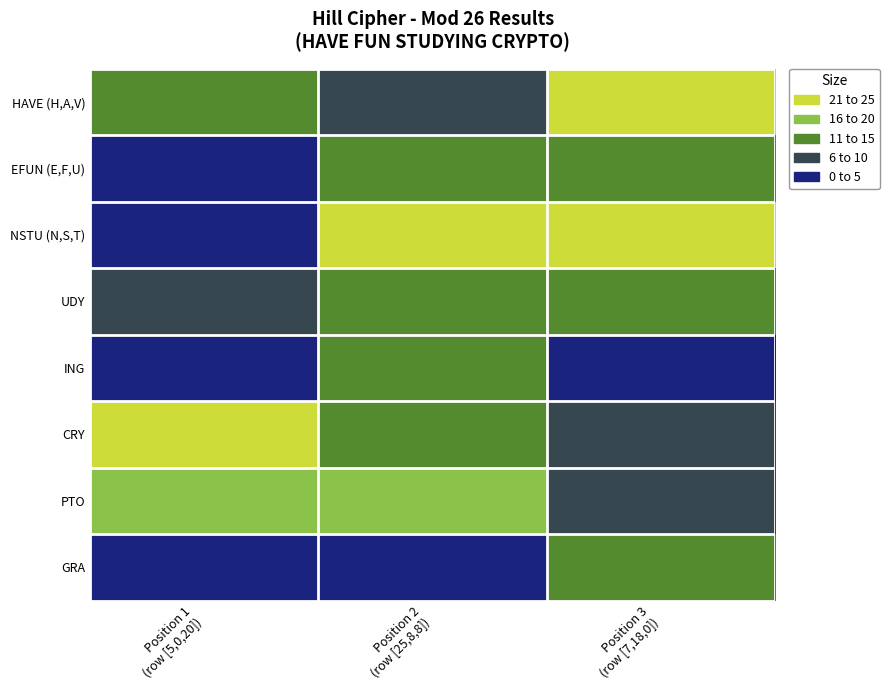

Reading left to right, what are all the values shown in this chart?

HAVE (H,A,V): Position 1
(row [5,0,20])=13	Position 2
(row [25,8,8])=5	Position 3
(row [7,18,0])=23
EFUN (E,F,U): Position 1
(row [5,0,20])=4	Position 2
(row [25,8,8])=14	Position 3
(row [7,18,0])=14
NSTU (N,S,T): Position 1
(row [5,0,20])=3	Position 2
(row [25,8,8])=23	Position 3
(row [7,18,0])=25
UDY: Position 1
(row [5,0,20])=8	Position 2
(row [25,8,8])=14	Position 3
(row [7,18,0])=12
ING: Position 1
(row [5,0,20])=4	Position 2
(row [25,8,8])=14	Position 3
(row [7,18,0])=4
CRY: Position 1
(row [5,0,20])=22	Position 2
(row [25,8,8])=14	Position 3
(row [7,18,0])=8
PTO: Position 1
(row [5,0,20])=17	Position 2
(row [25,8,8])=15	Position 3
(row [7,18,0])=5
GRA: Position 1
(row [5,0,20])=2	Position 2
(row [25,8,8])=0	Position 3
(row [7,18,0])=10